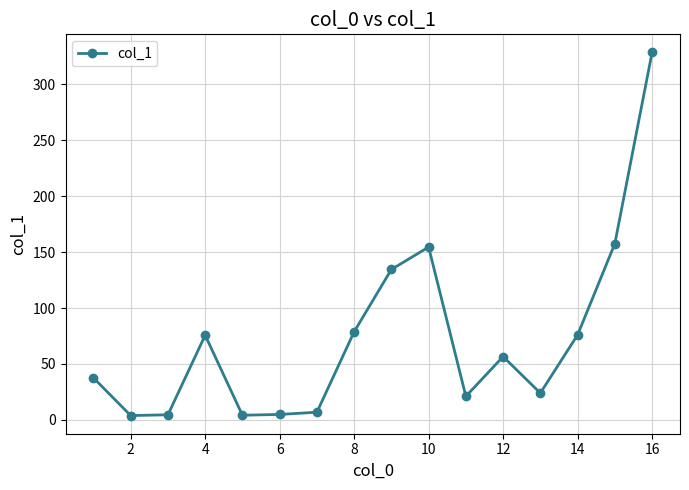

True or false: the data has more than 2 interior local peaks.

True